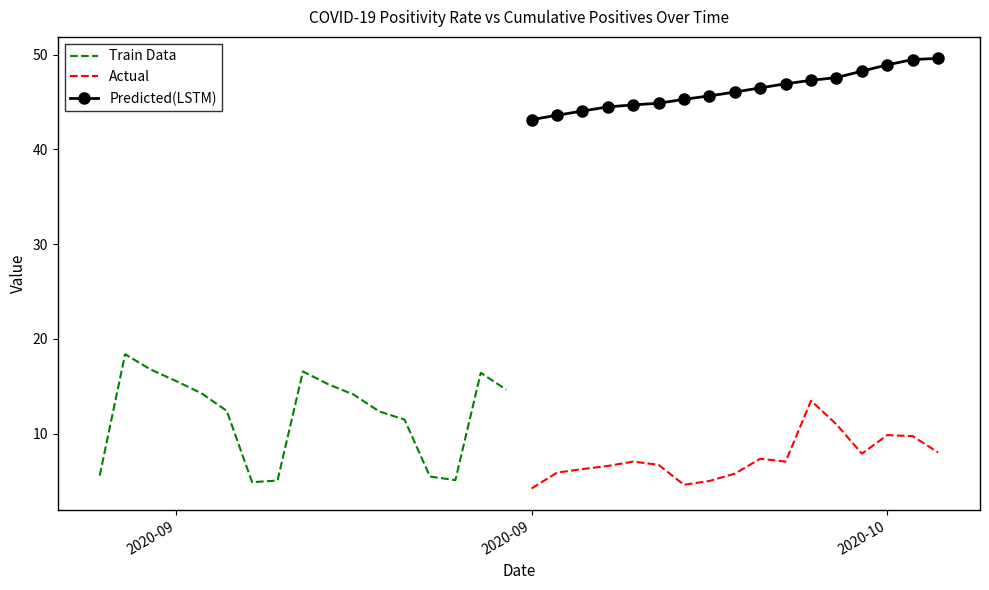

How many lines are shown in the chart?

3